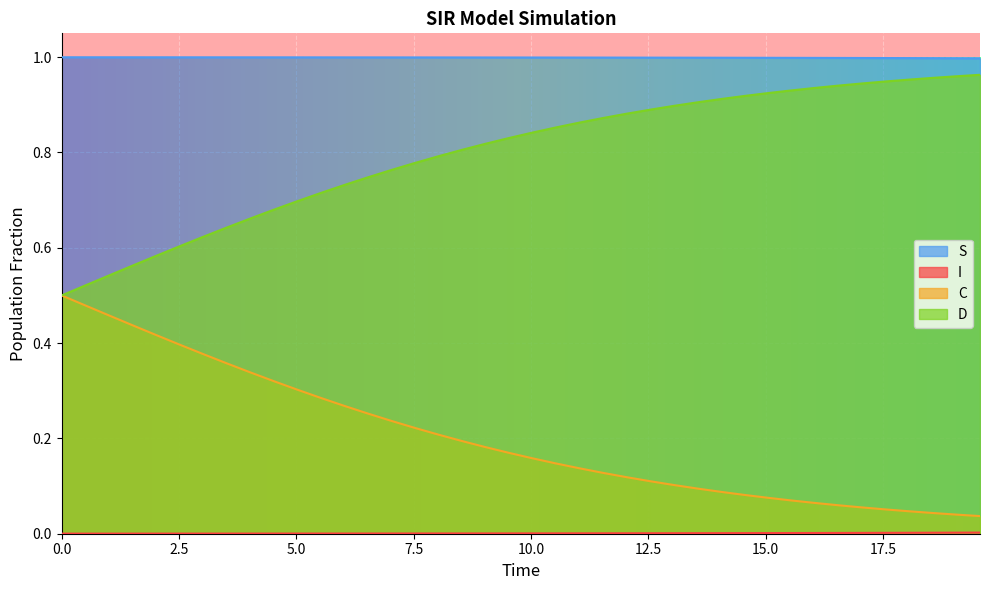

What are all the series names shown in the legend?

S, I, C, D